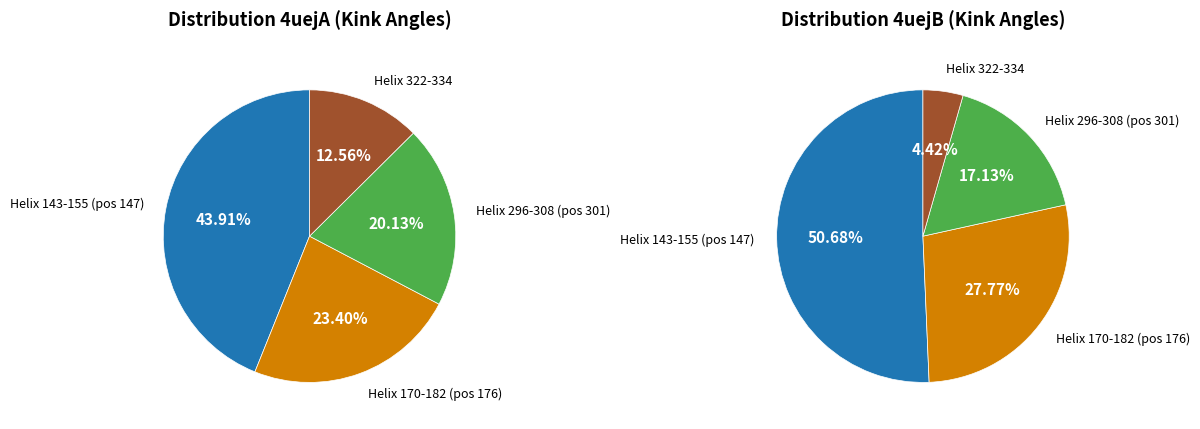

Combined, do 0 and 1 account for over 50%?

Yes